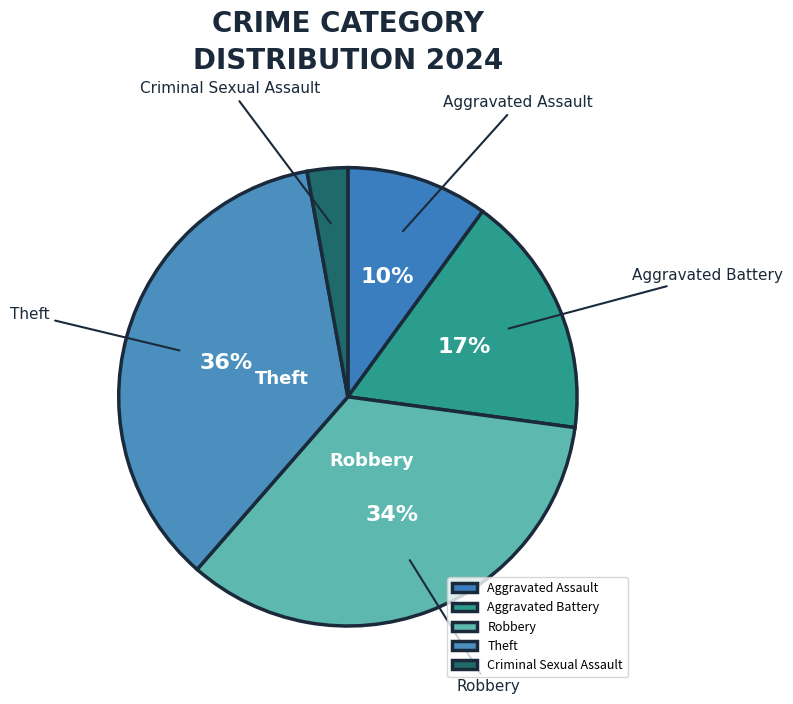

Between Aggravated Assault and Robbery, which is larger?

Robbery